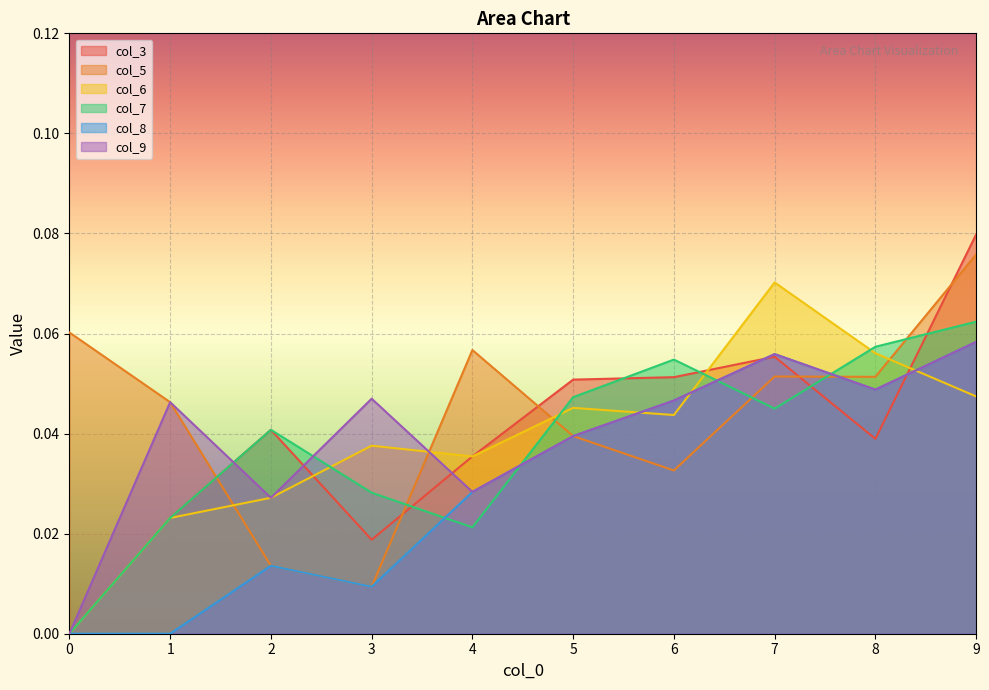

Count the number of categories in the chart.

10